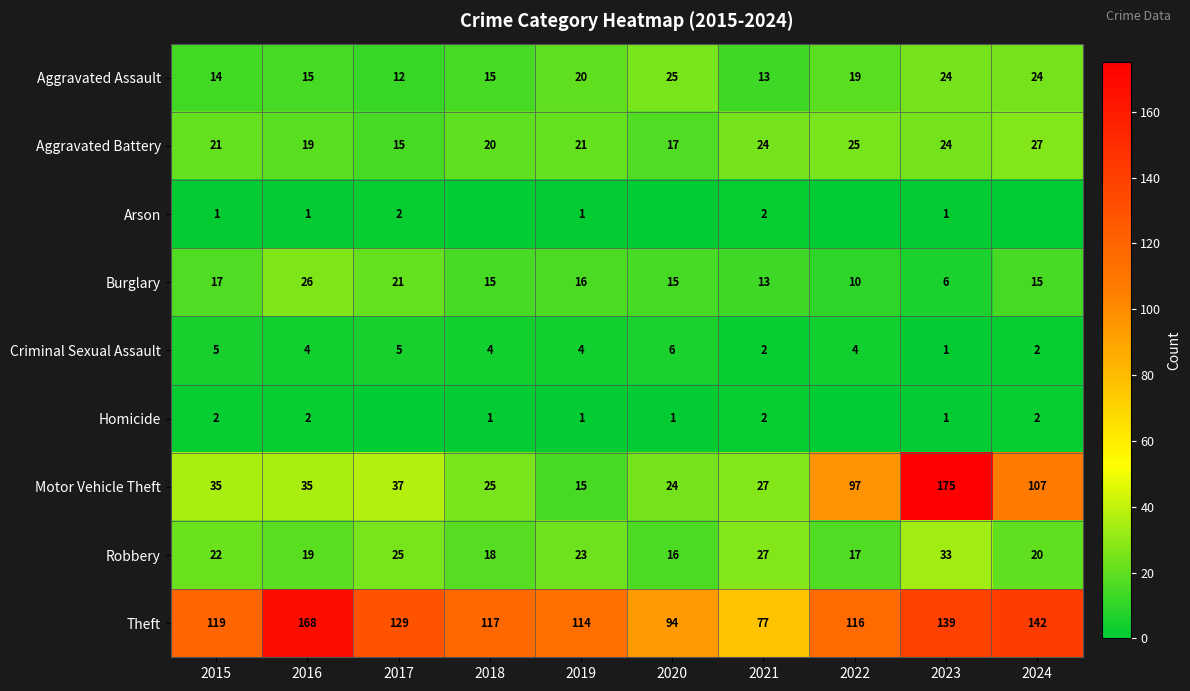

What is the spread (max minus min) of values at 2016?

167